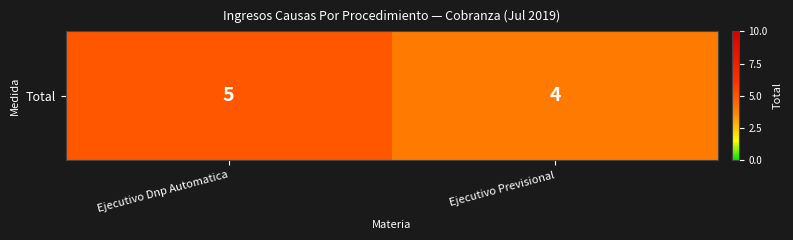

At which category does the chart reach its peak across all series?

Ejecutivo Dnp Automatica